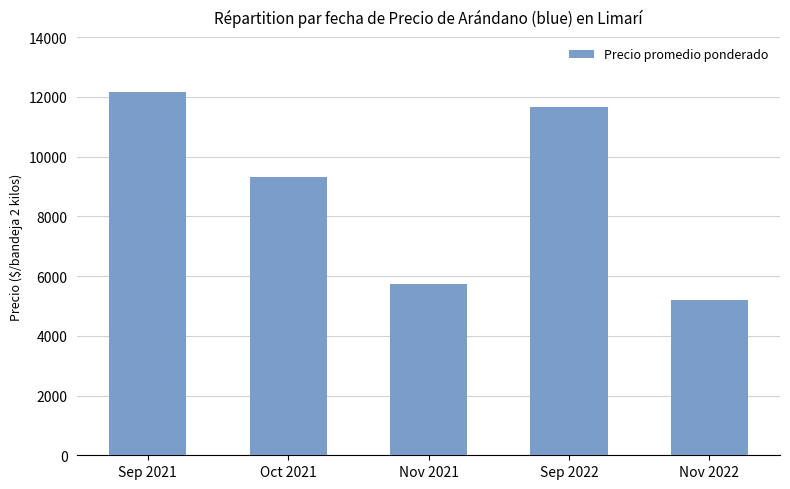

Does the chart contain any negative values?

No